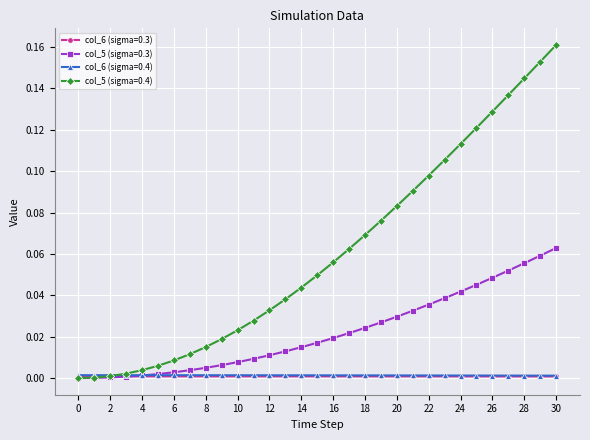

Which series has the largest total across all categories?

col_5 (sigma=0.4)